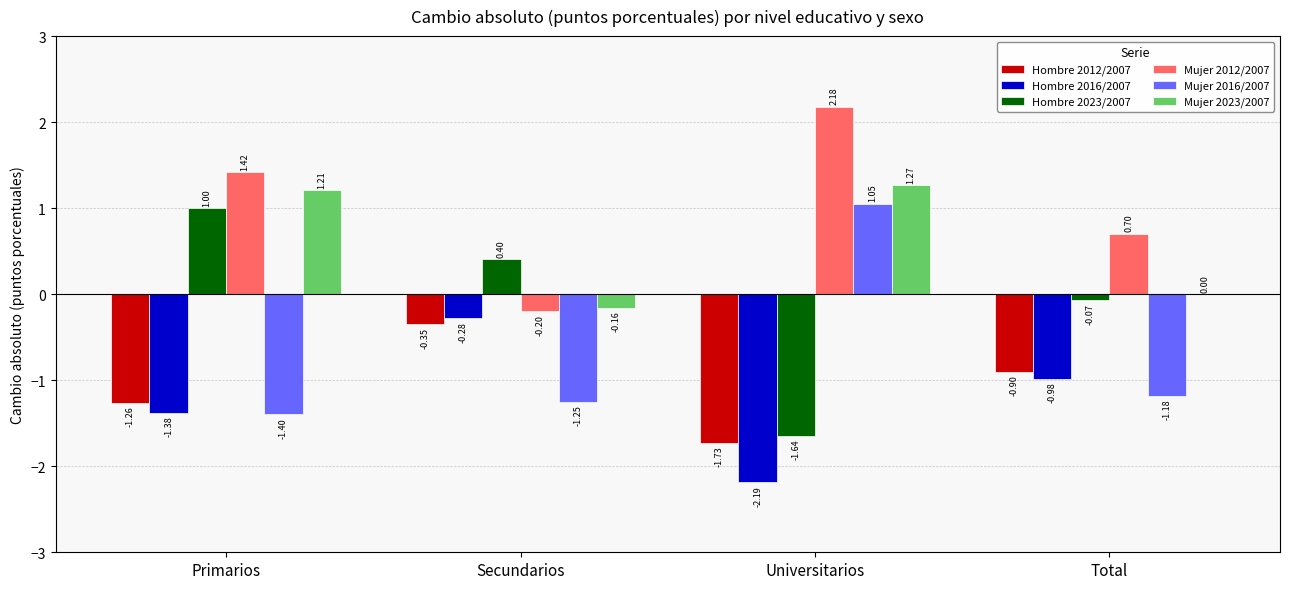

Which series changed the most between Secundarios and Universitarios?

Mujer 2012/2007